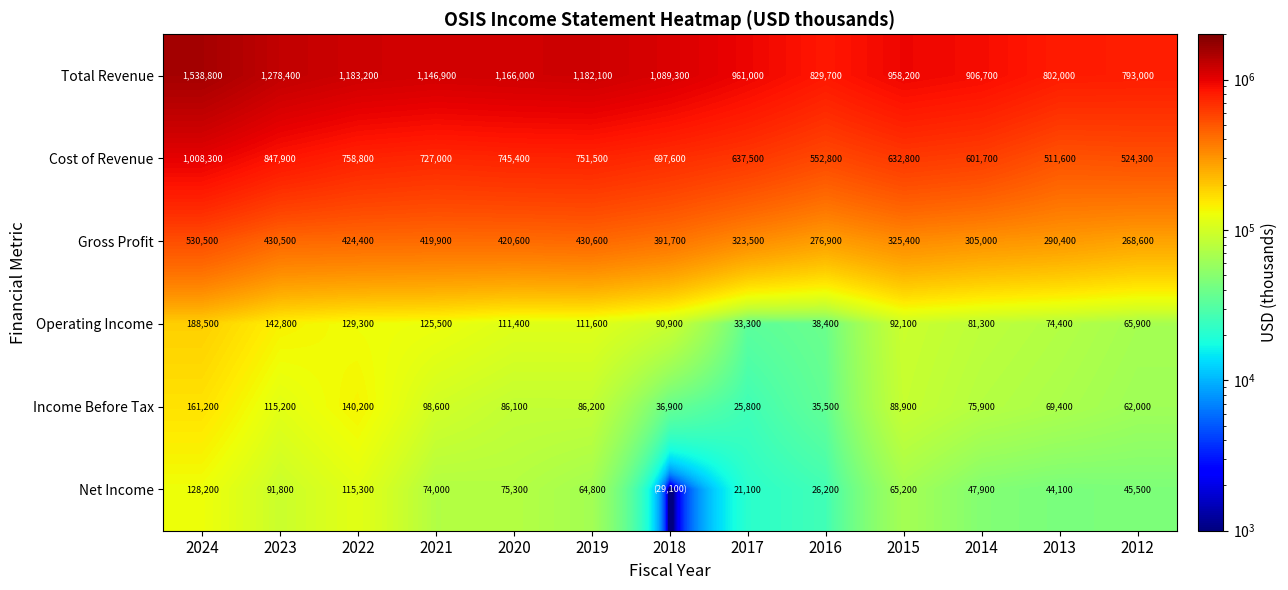

What is the smallest value displayed?

1